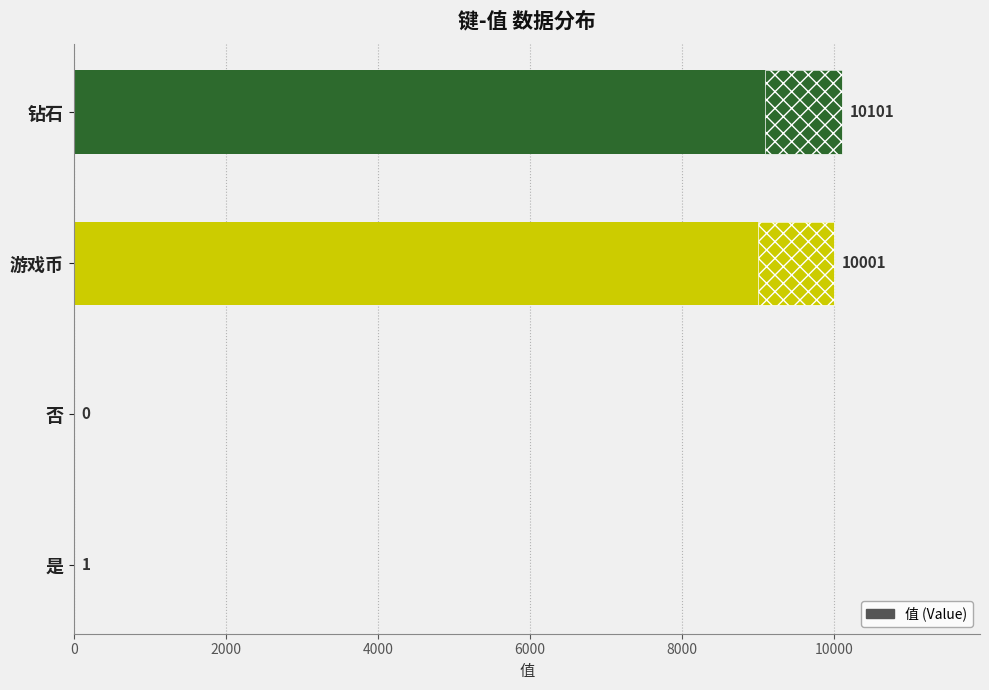

Reading left to right, extract all data points from this chart.

1	0	10001	10101